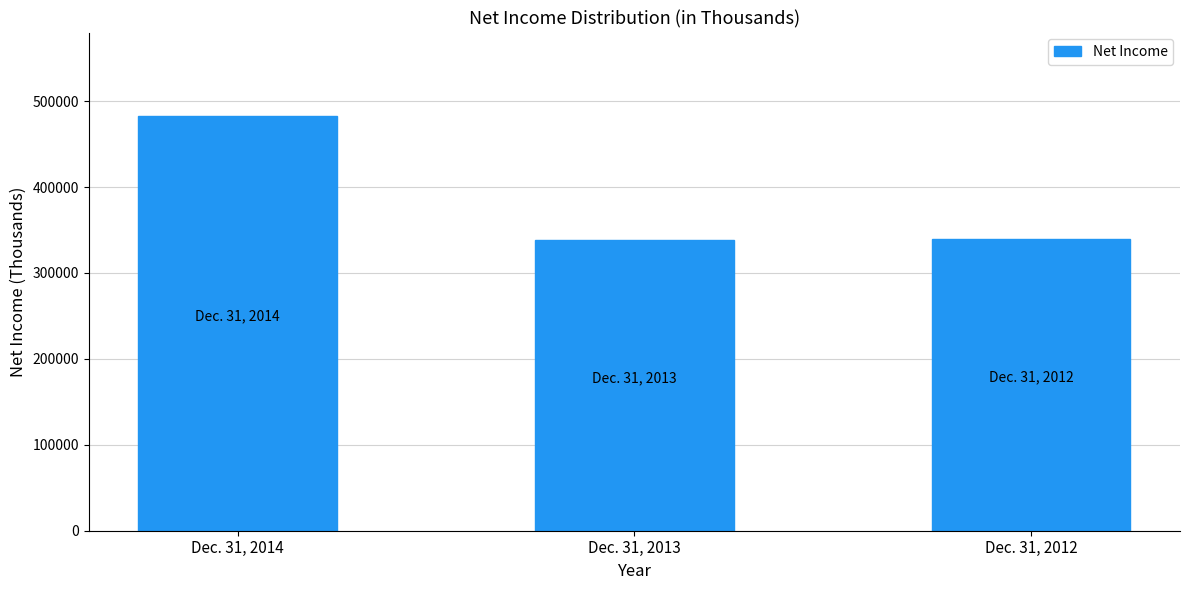

At which label is the value closest to 410923?

Dec. 31, 2012